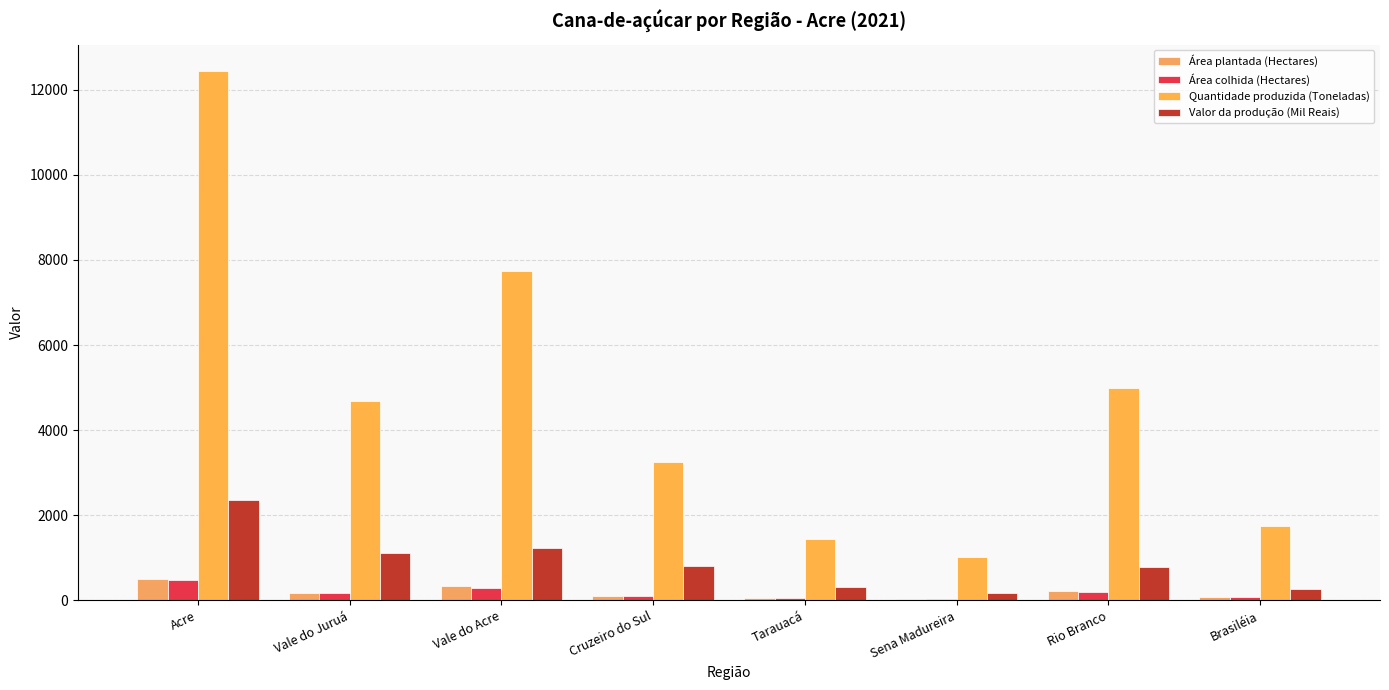

The Área plantada (Hectares) series shows 328 at Vale do Acre. True or false?

True